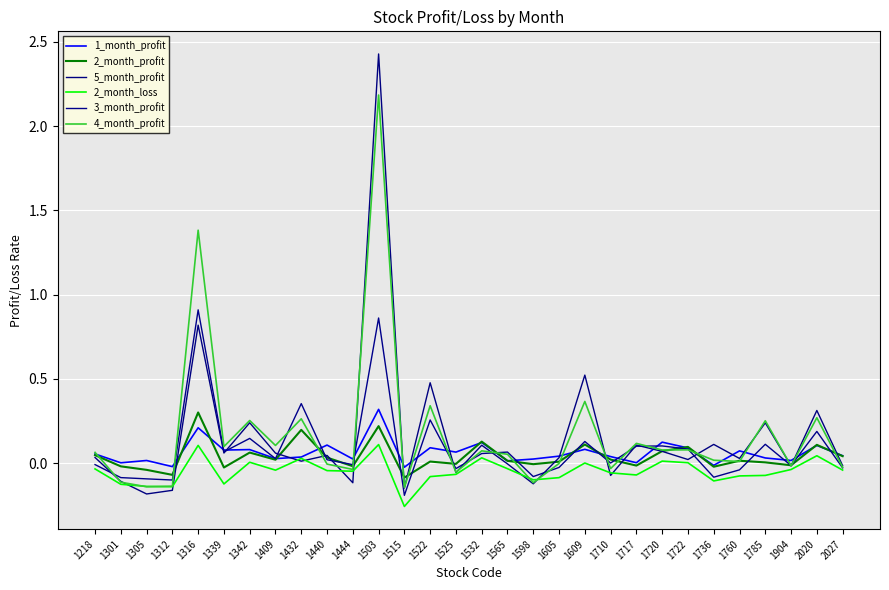

How many lines are shown in the chart?

6